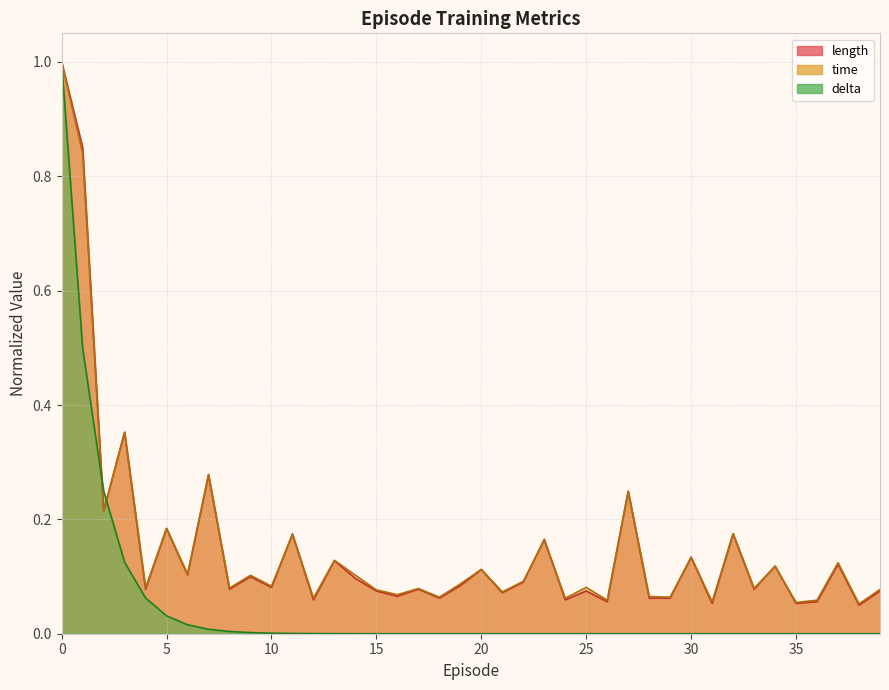

At which label is time closest to 0?

38